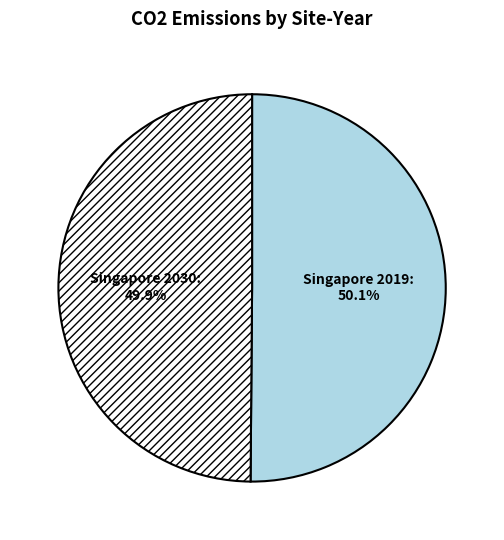

What percentage is the Singapore 2030 slice, to the nearest percent?

50%